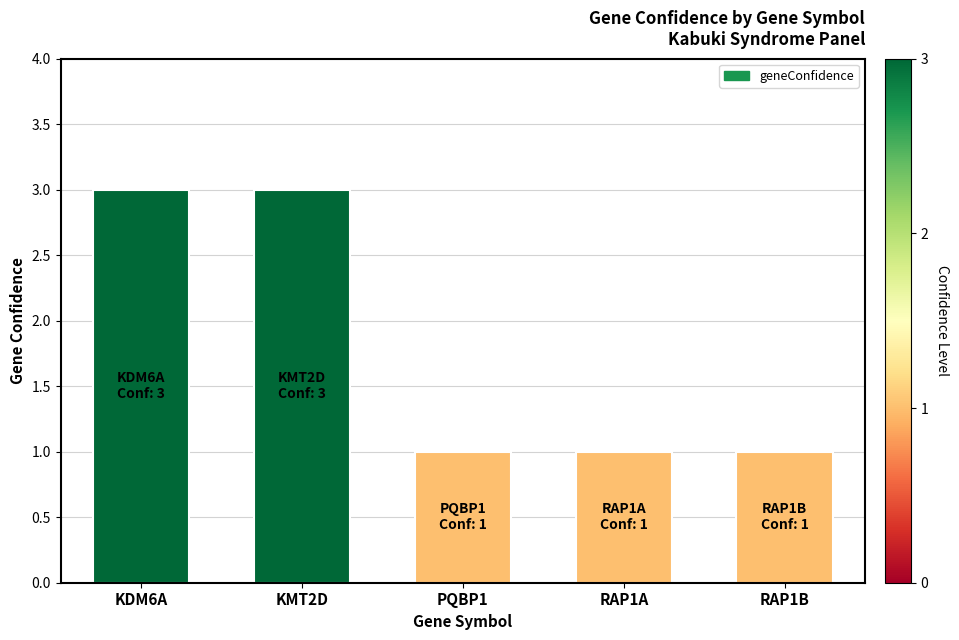

Between KMT2D and PQBP1, which is larger?

KMT2D